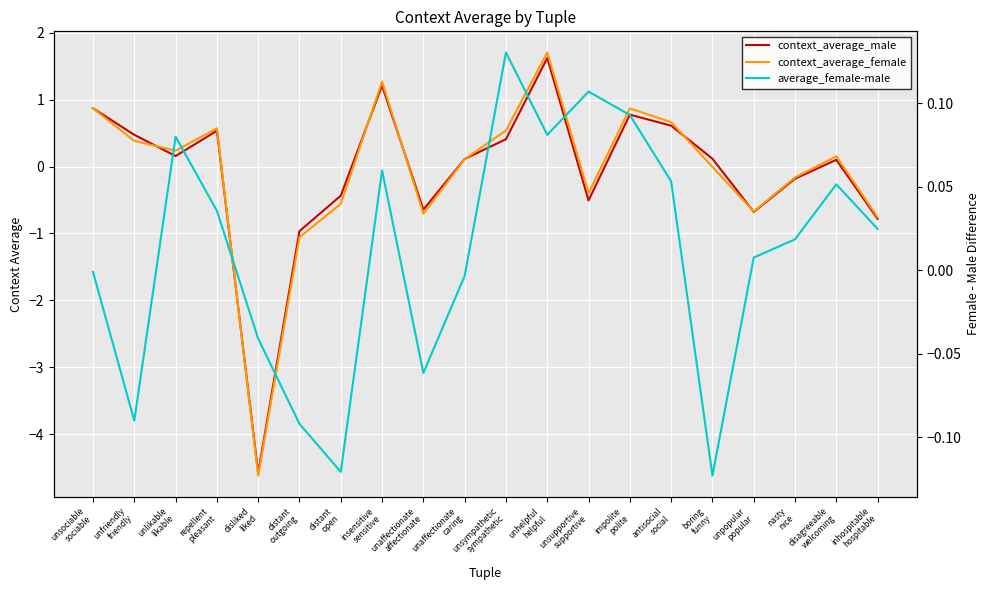

Which series has the largest total across all categories?

average_female-male